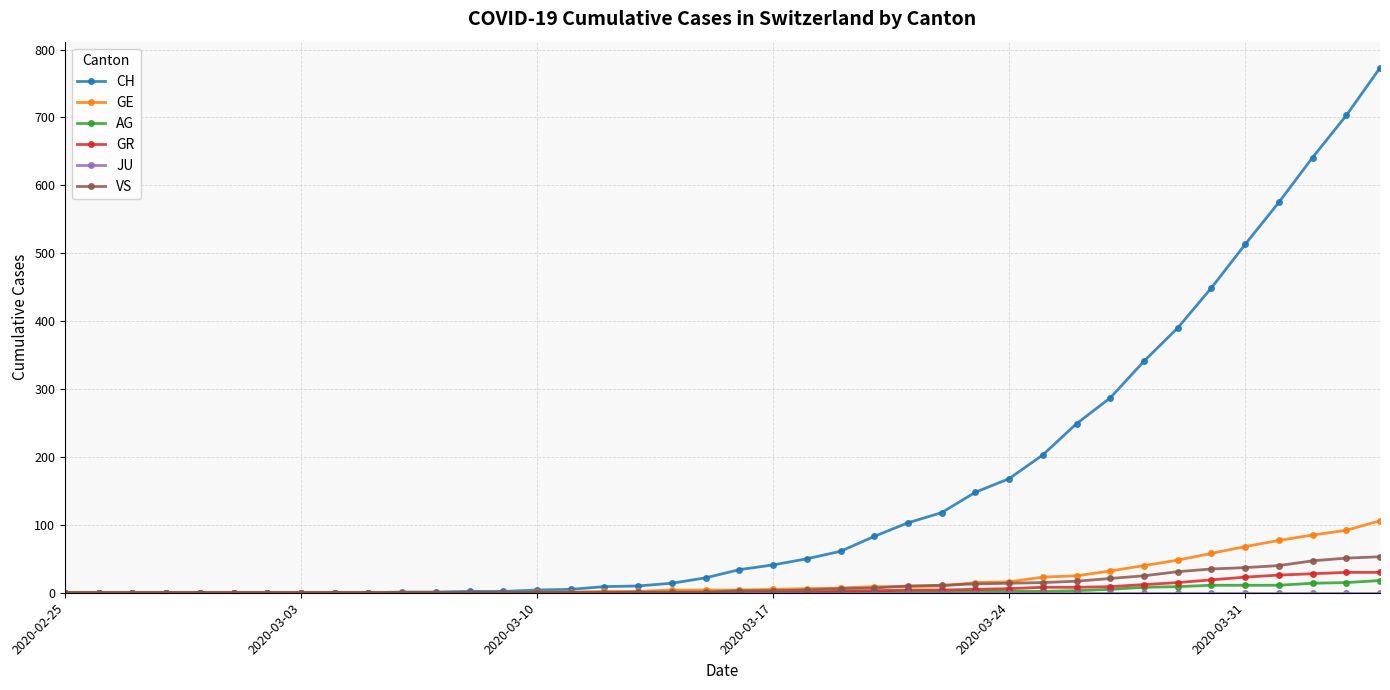

Which series has the widest spread of values?

CH